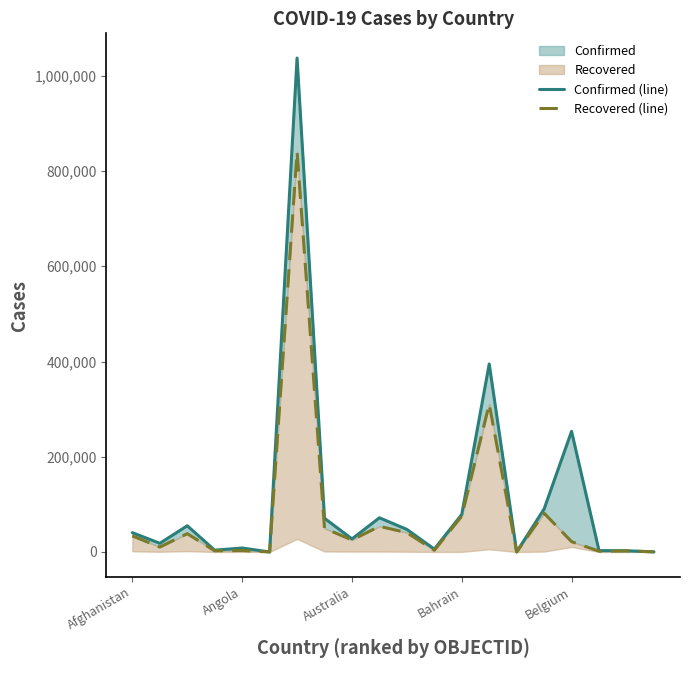

Between 11 and 13, which series saw the biggest shift?

Confirmed (line)